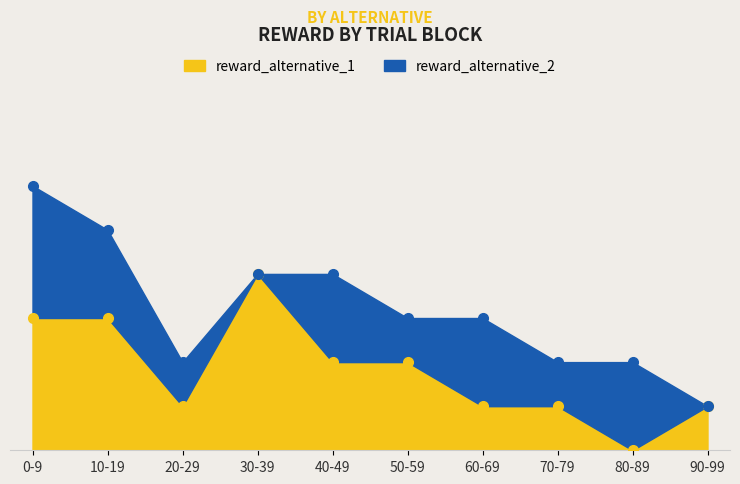

List the labels in order of value, largest first.

30-39, 0-9, 10-19, 40-49, 50-59, 20-29, 60-69, 70-79, 90-99, 80-89